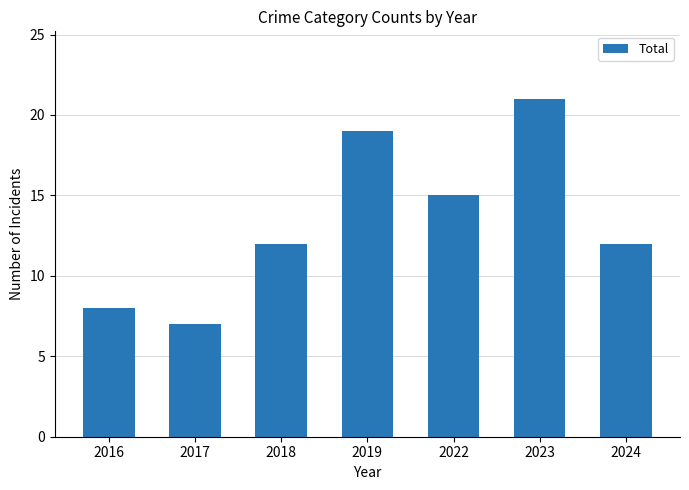

What is the difference between the values at 2023 and 2024?

9